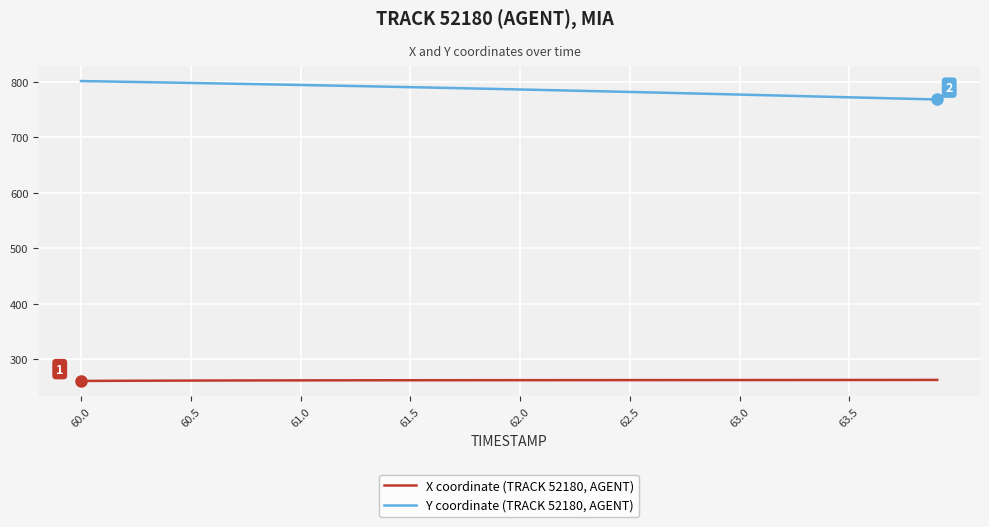

Rank the series by their average value, from lowest to highest.

X coordinate (TRACK 52180, AGENT), Y coordinate (TRACK 52180, AGENT)